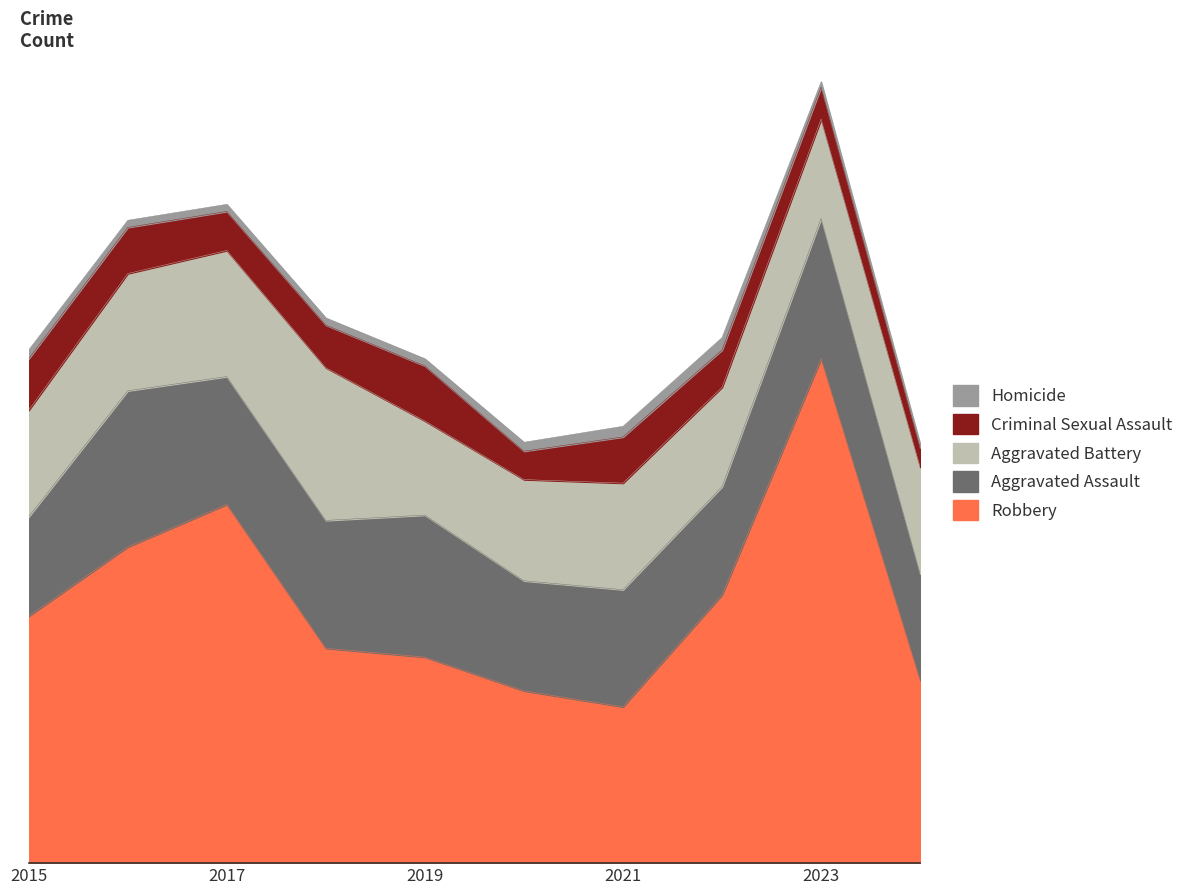

What is the difference between the maximum and minimum values in the Robbery series?

196